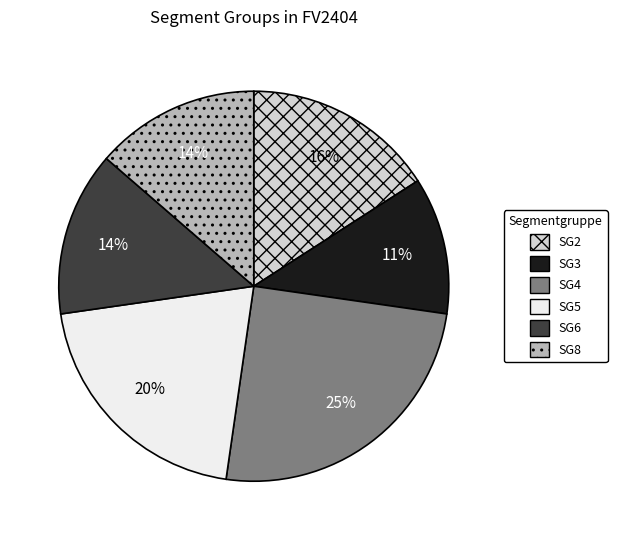

What percentage is the SG5 slice, to the nearest percent?

20%